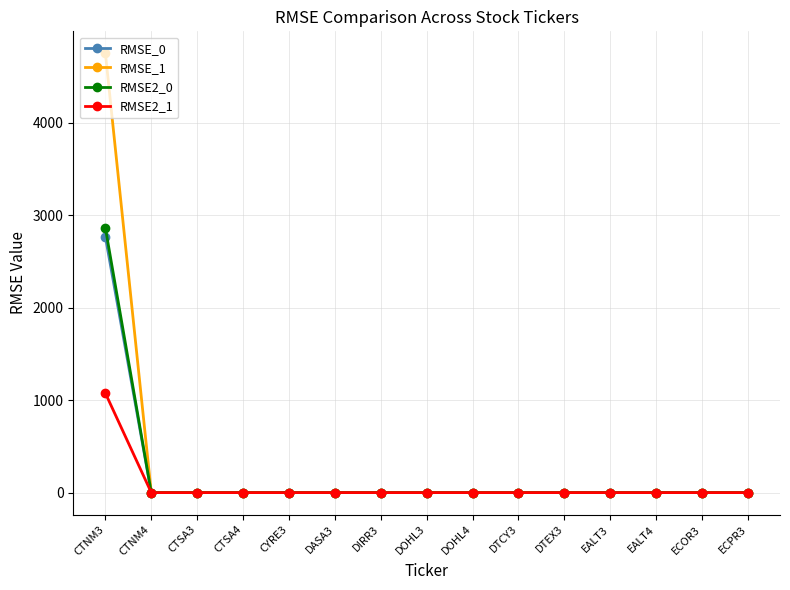

At which label does RMSE_0 reach its peak?

CTNM3